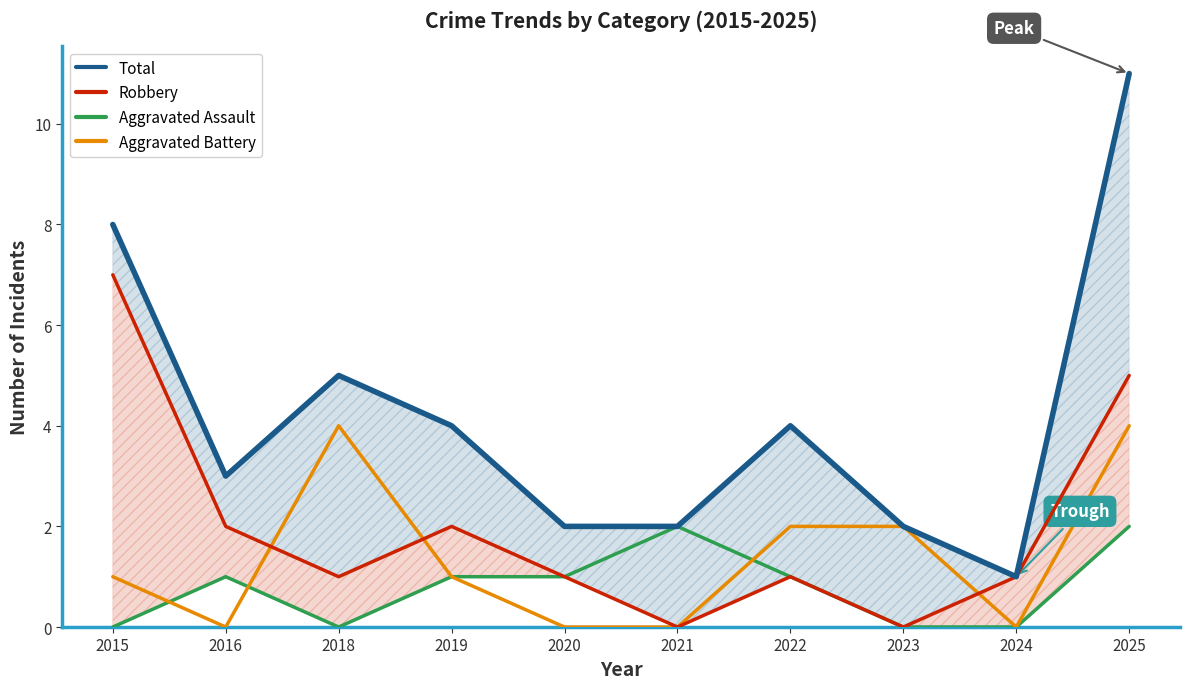

How many series are shown in this chart?

4